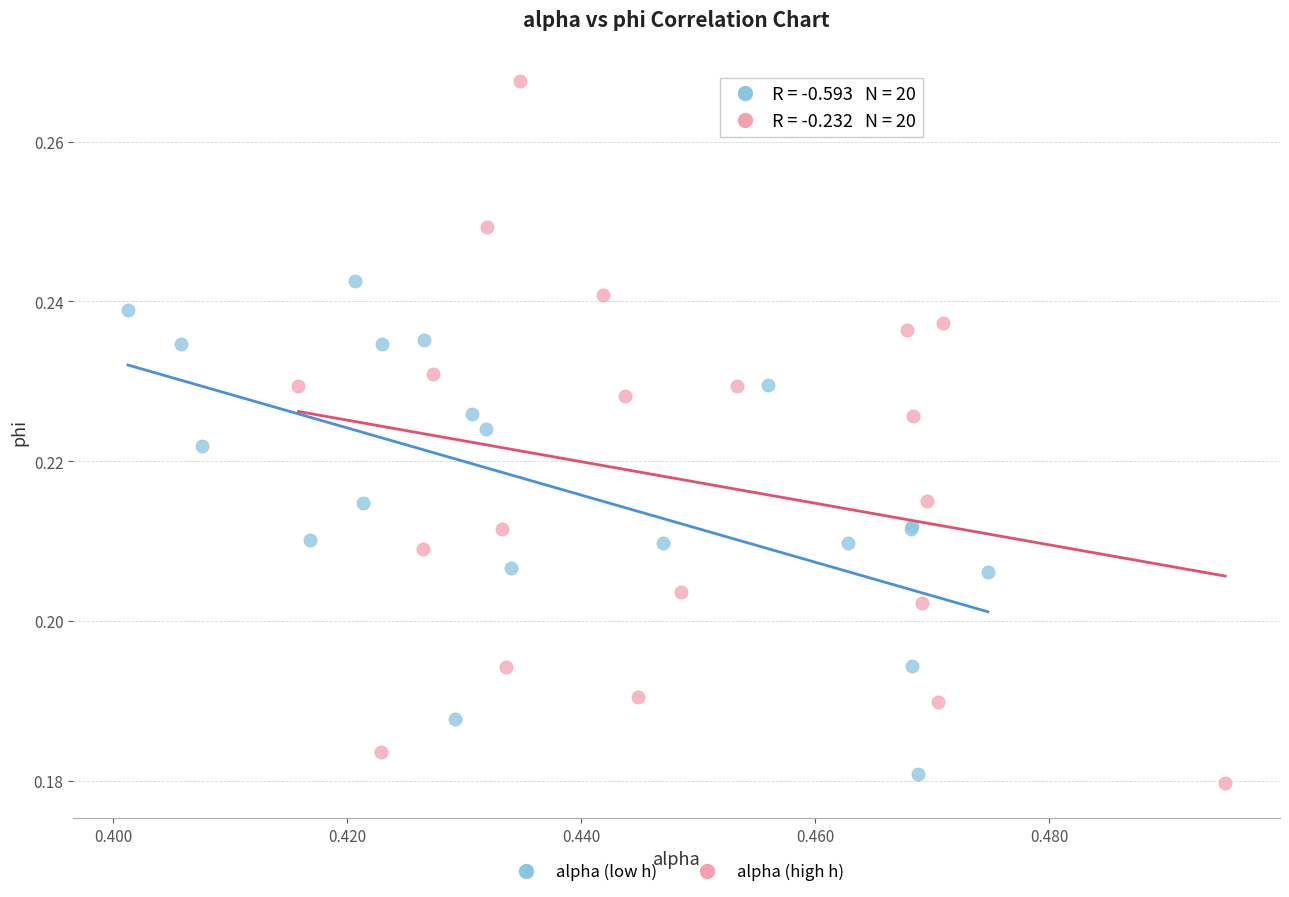

Which series contains the highest Y value?

alpha (high h)